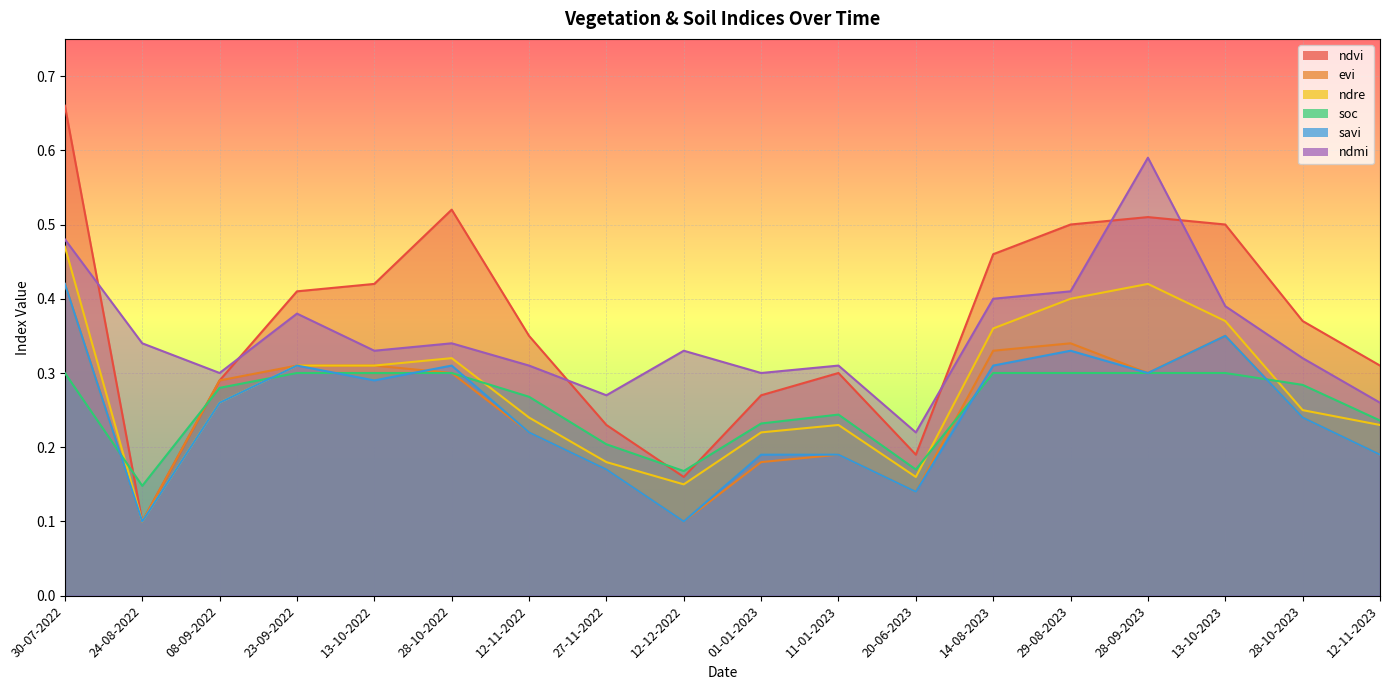

Which series changed the most between 28-09-2023 and 28-10-2023?

ndmi